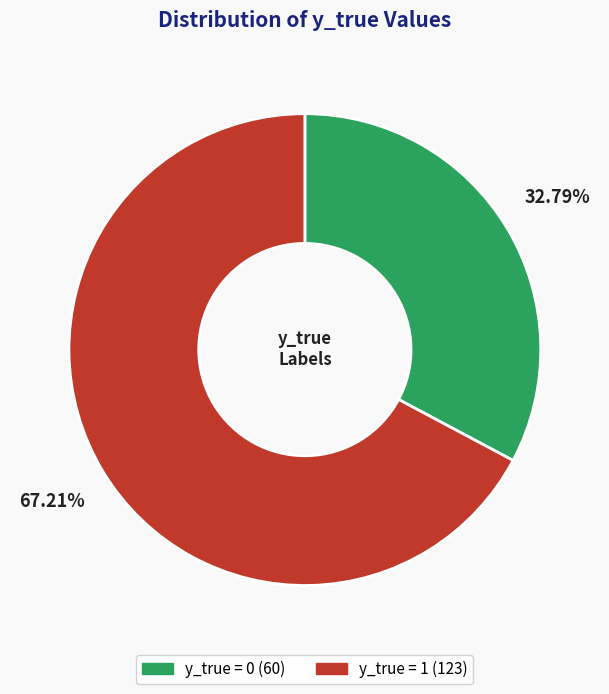

To the nearest percent, what portion does y_true = 0 represent?

33%